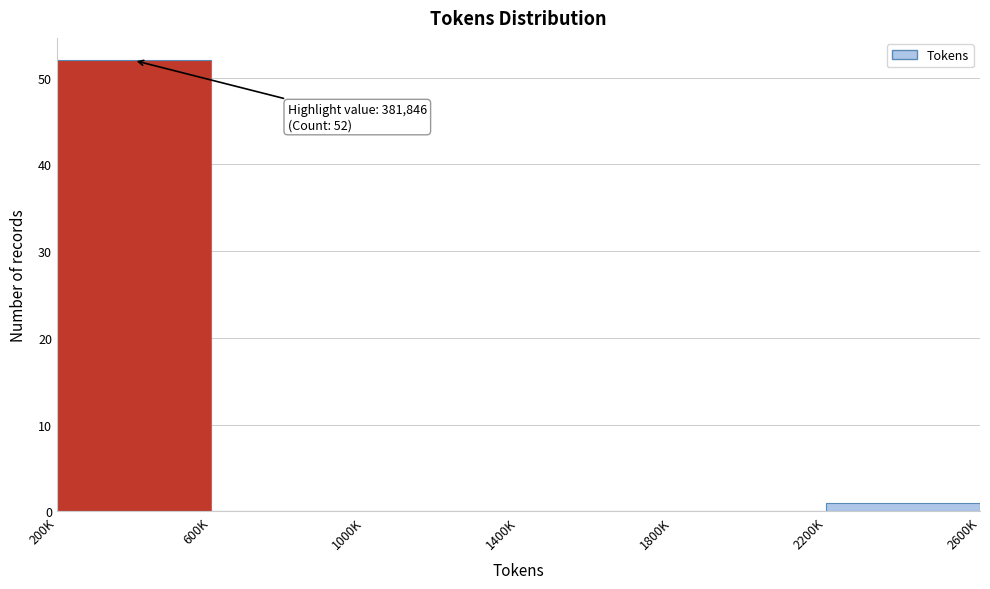

Reading left to right, list all the values displayed in this chart.

200K=52	600K=0	1000K=0	1400K=0	1800K=0	2200K=1